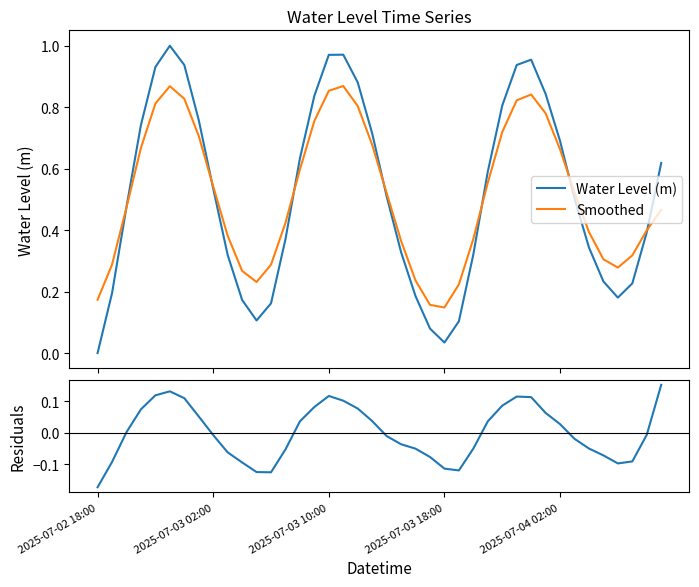

Where is the first local minimum for Residuals?

12